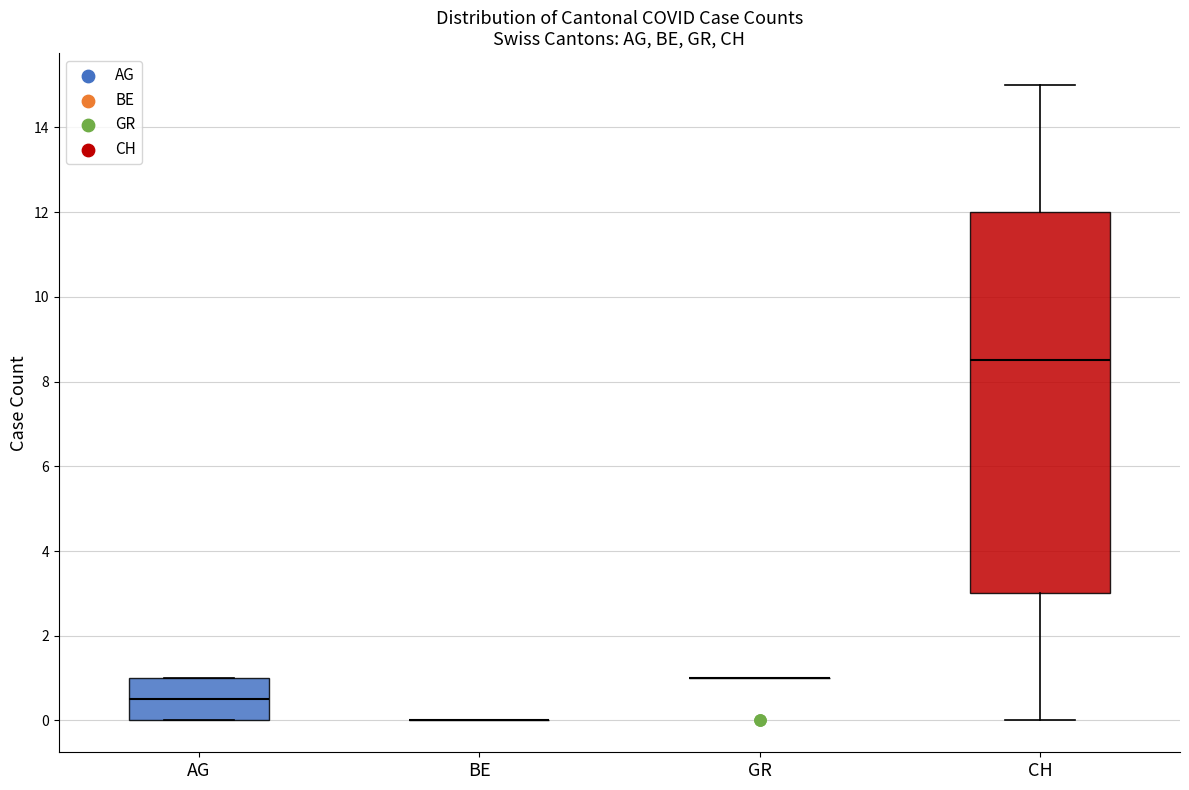

Where does the upper whisker of the box for CH end on the y-axis? The values are not printed on the chart, so give them approximately, as read against the axis.

15.0